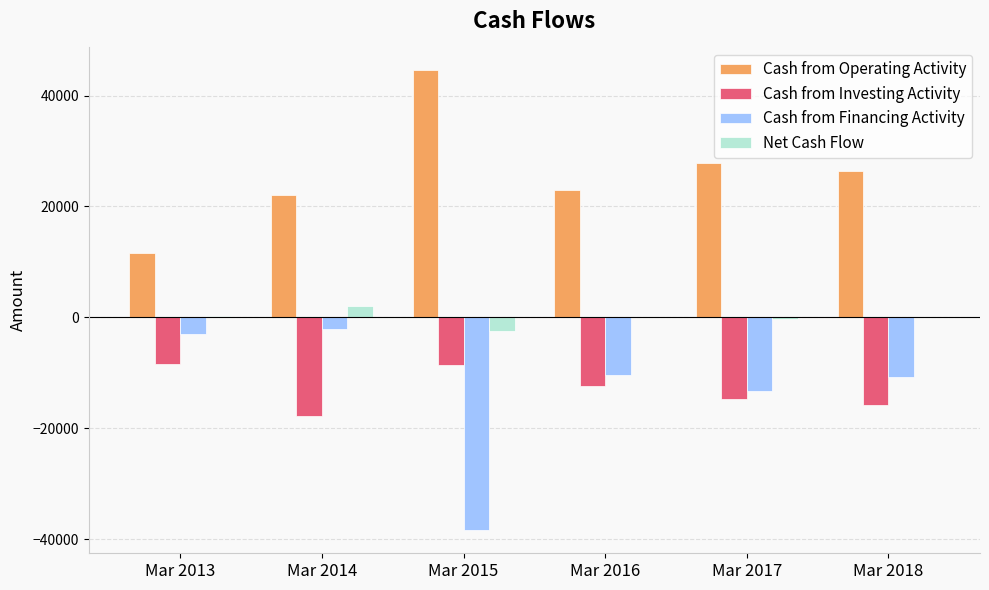

Which category has the highest value across all series?

Mar 2015